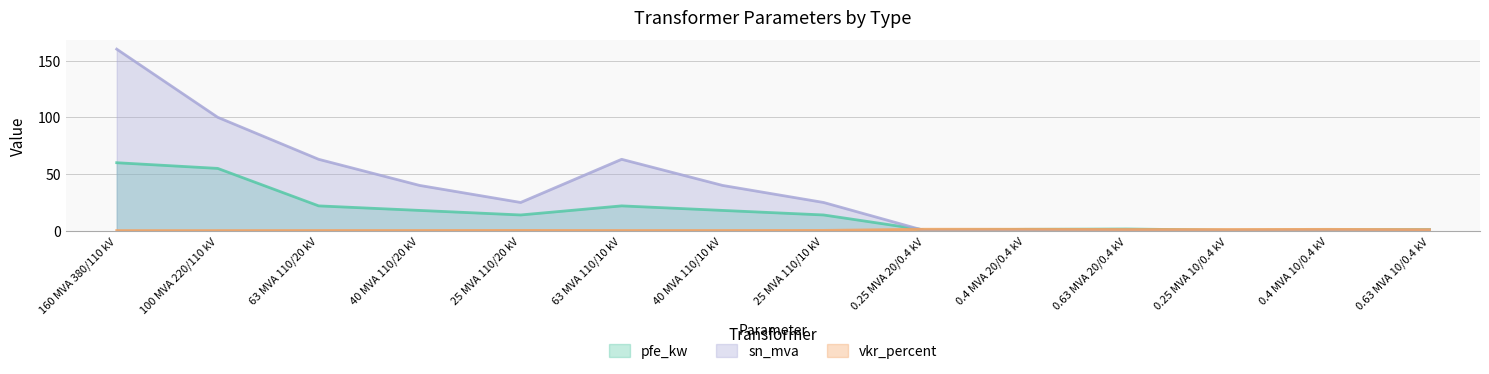

Reading left to right, extract all data points from this chart.

pfe_kw: 160 MVA 380/110 kV=60.0	100 MVA 220/110 kV=55.0	63 MVA 110/20 kV=22.0	40 MVA 110/20 kV=18.0	25 MVA 110/20 kV=14.0	63 MVA 110/10 kV=22.0	40 MVA 110/10 kV=18.0	25 MVA 110/10 kV=14.0	0.25 MVA 20/0.4 kV=0.8	0.4 MVA 20/0.4 kV=1.4	0.63 MVA 20/0.4 kV=1.6	0.25 MVA 10/0.4 kV=0.6	0.4 MVA 10/0.4 kV=0.9	0.63 MVA 10/0.4 kV=1.2
vkr_percent: 160 MVA 380/110 kV=0.2	100 MVA 220/110 kV=0.3	63 MVA 110/20 kV=0.3	40 MVA 110/20 kV=0.3	25 MVA 110/20 kV=0.4	63 MVA 110/10 kV=0.3	40 MVA 110/10 kV=0.3	25 MVA 110/10 kV=0.4	0.25 MVA 20/0.4 kV=1.4	0.4 MVA 20/0.4 kV=1.4	0.63 MVA 20/0.4 kV=1.2	0.25 MVA 10/0.4 kV=1.2	0.4 MVA 10/0.4 kV=1.3	0.63 MVA 10/0.4 kV=1.1
sn_mva: 160 MVA 380/110 kV=160.0	100 MVA 220/110 kV=100.0	63 MVA 110/20 kV=63.0	40 MVA 110/20 kV=40.0	25 MVA 110/20 kV=25.0	63 MVA 110/10 kV=63.0	40 MVA 110/10 kV=40.0	25 MVA 110/10 kV=25.0	0.25 MVA 20/0.4 kV=0.2	0.4 MVA 20/0.4 kV=0.4	0.63 MVA 20/0.4 kV=0.6	0.25 MVA 10/0.4 kV=0.2	0.4 MVA 10/0.4 kV=0.4	0.63 MVA 10/0.4 kV=0.6